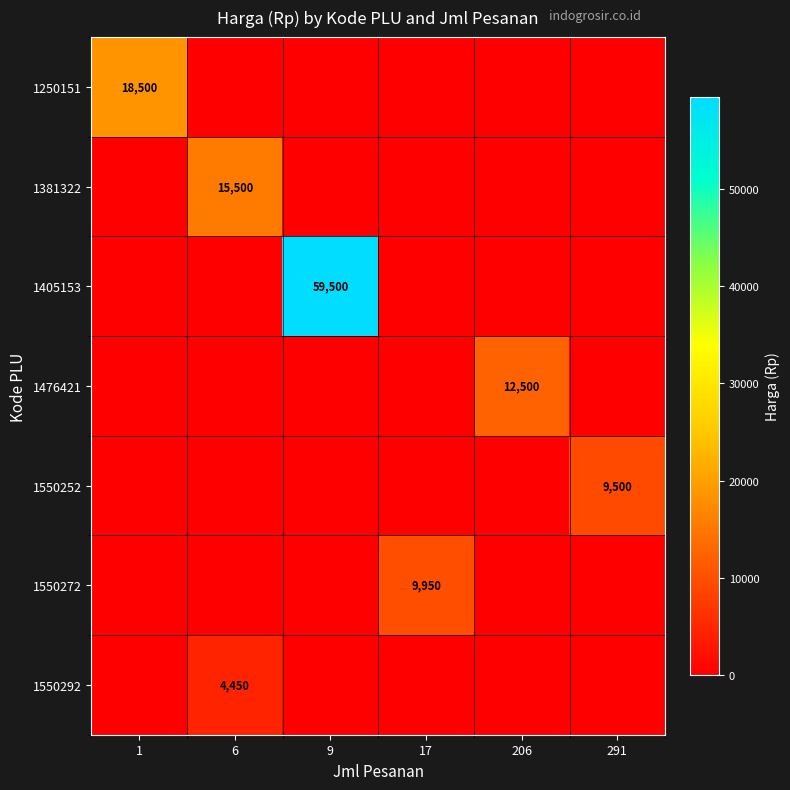

Which series changed the most between 9 and 291?

1405153